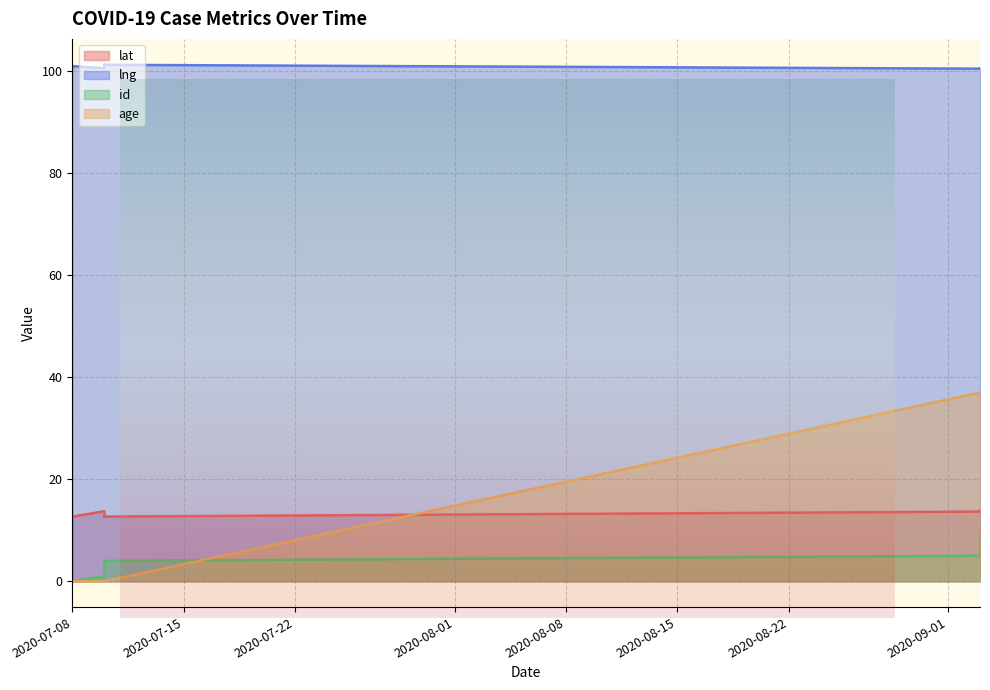

Is the value of lng at 2020-07-08 greater than the value of id at 2020-09-03?

Yes